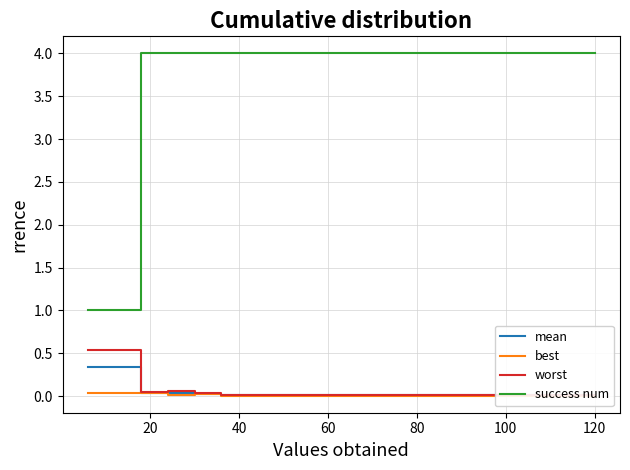

What is the highest value of the success num series?

4